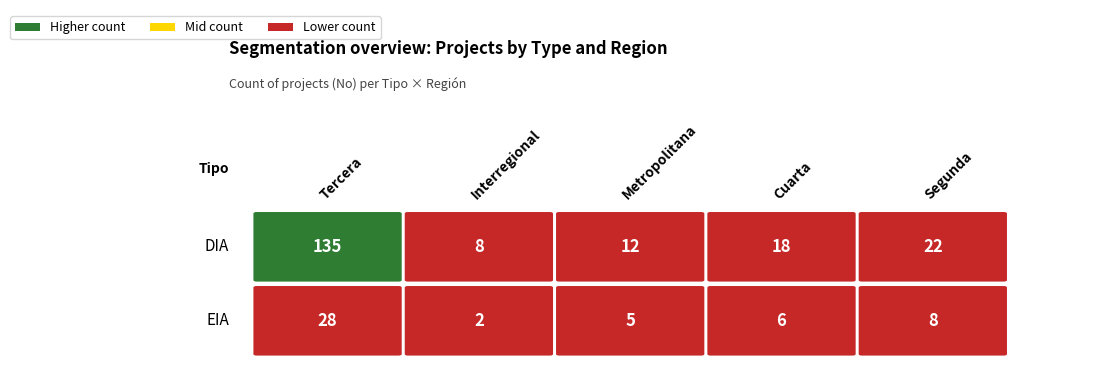

Which series has the largest total across all categories?

DIA